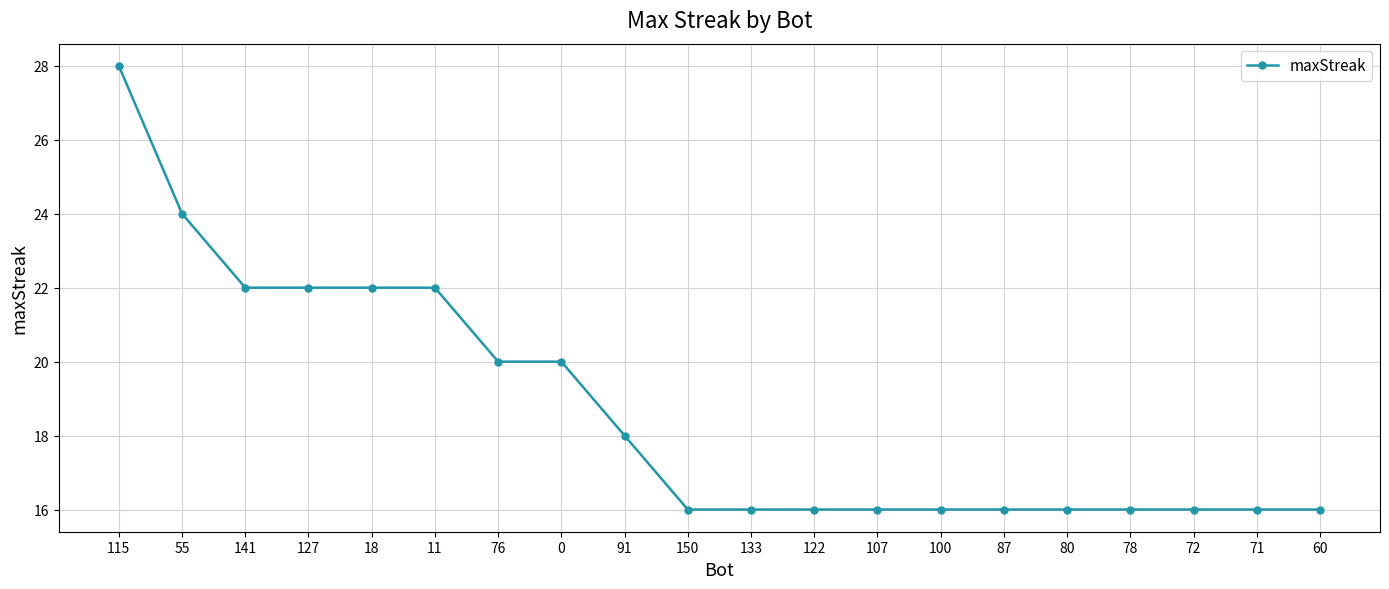

Is it true that the value at 150 is 16?

True